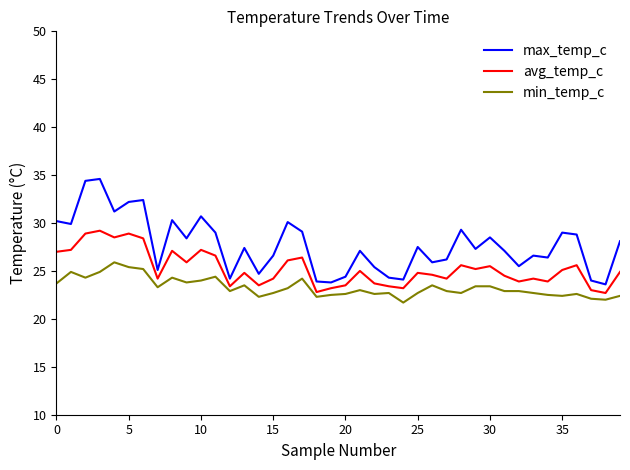

True or false: avg_temp_c and max_temp_c intersect in this chart.

False